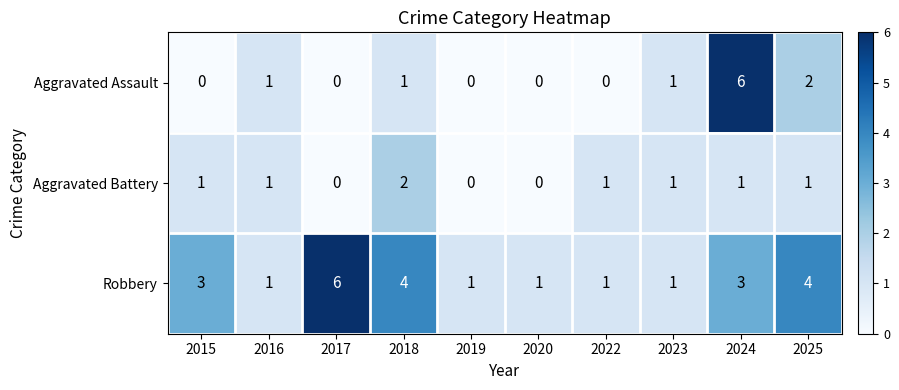

Reading left to right, what are all the values shown in this chart?

Aggravated Assault: 2015=0	2016=1	2017=0	2018=1	2019=0	2020=0	2022=0	2023=1	2024=6	2025=2
Aggravated Battery: 2015=1	2016=1	2017=0	2018=2	2019=0	2020=0	2022=1	2023=1	2024=1	2025=1
Robbery: 2015=3	2016=1	2017=6	2018=4	2019=1	2020=1	2022=1	2023=1	2024=3	2025=4